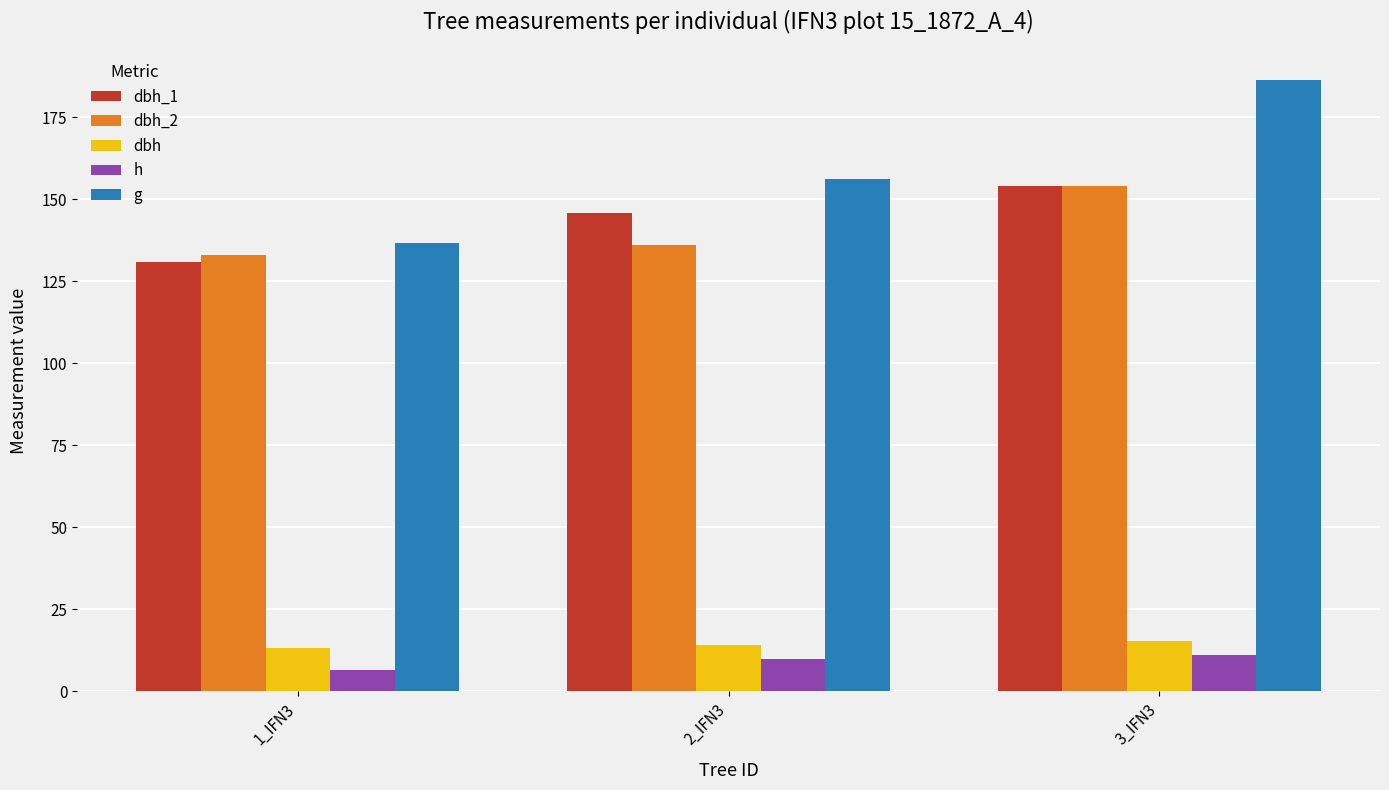

At which label does dbh_1 reach its minimum?

1_IFN3